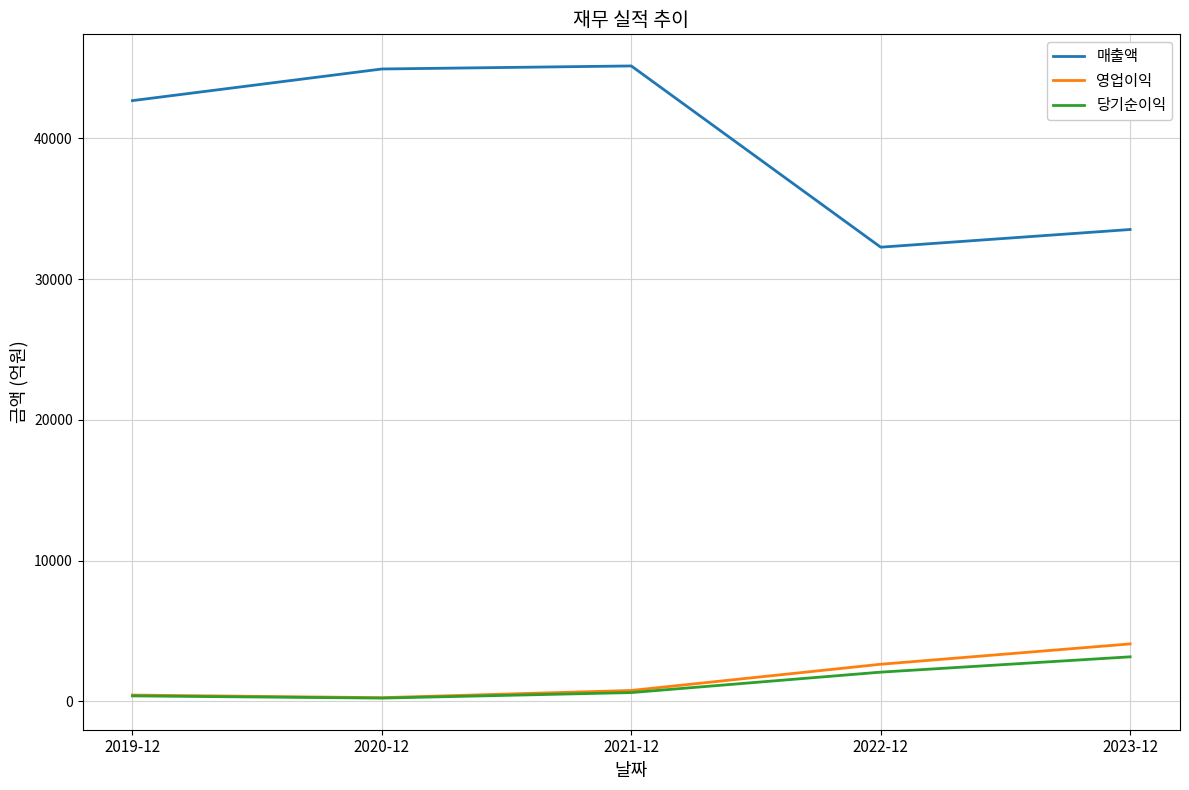

True or false: 영업이익 and 매출액 intersect in this chart.

False